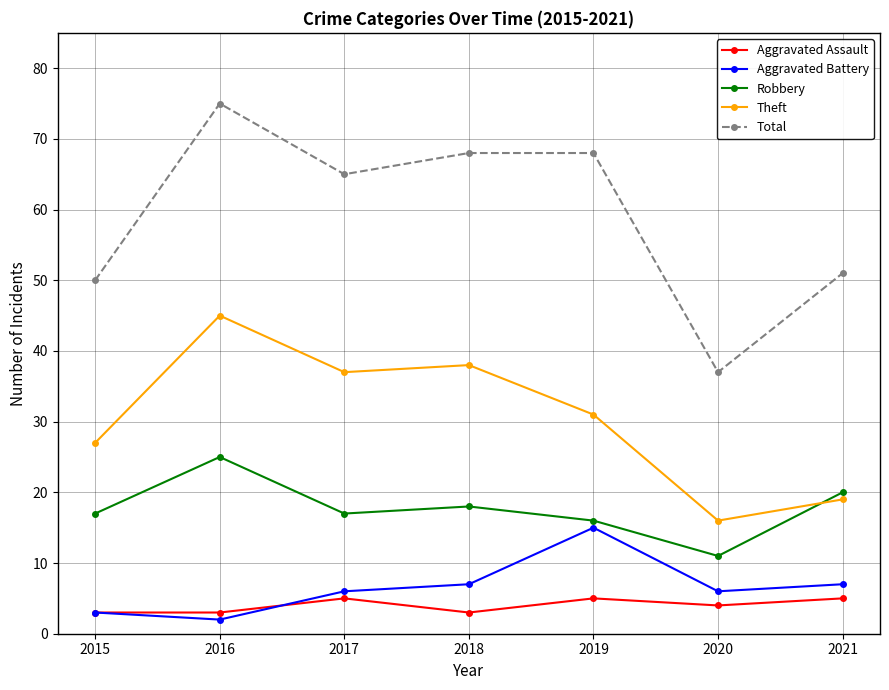

Which series has the widest spread of values?

Total